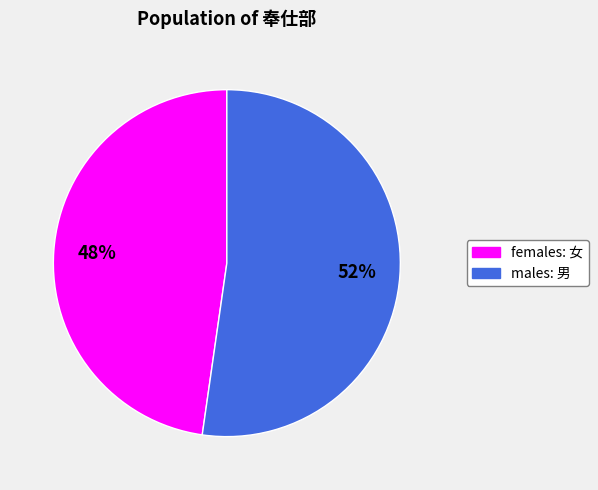

Between females: 女 and males: 男, which is larger?

males: 男